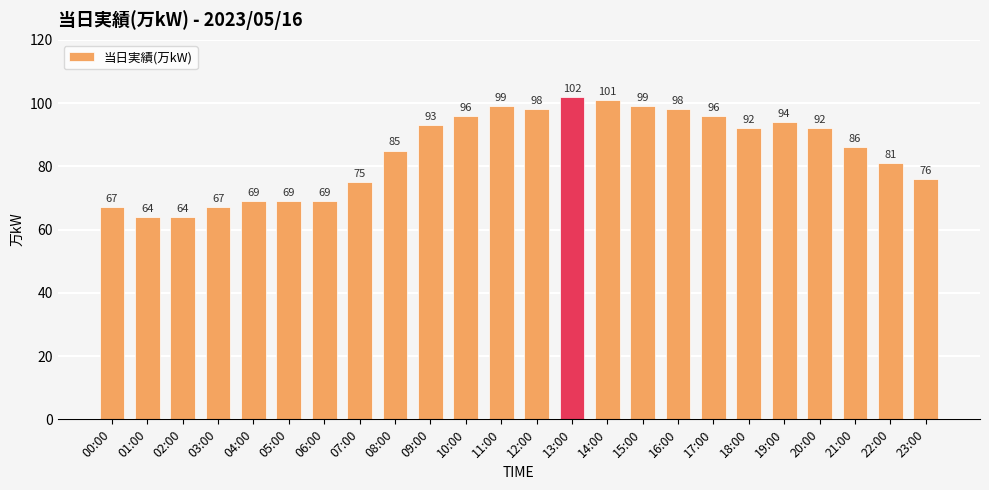

Reading right to left, what are all the values shown in this chart?

76	81	86	92	94	92	96	98	99	101	102	98	99	96	93	85	75	69	69	69	67	64	64	67